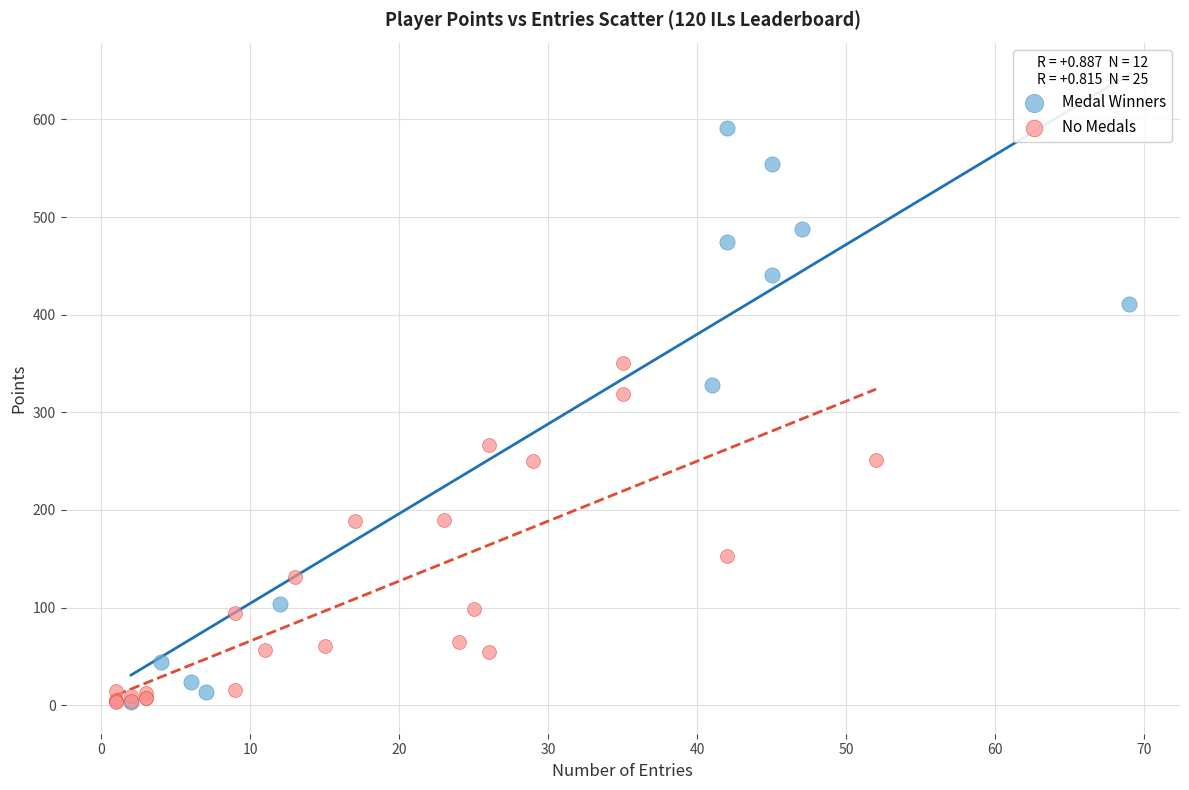

Which series has the largest Y range (max minus min)?

Medal Winners